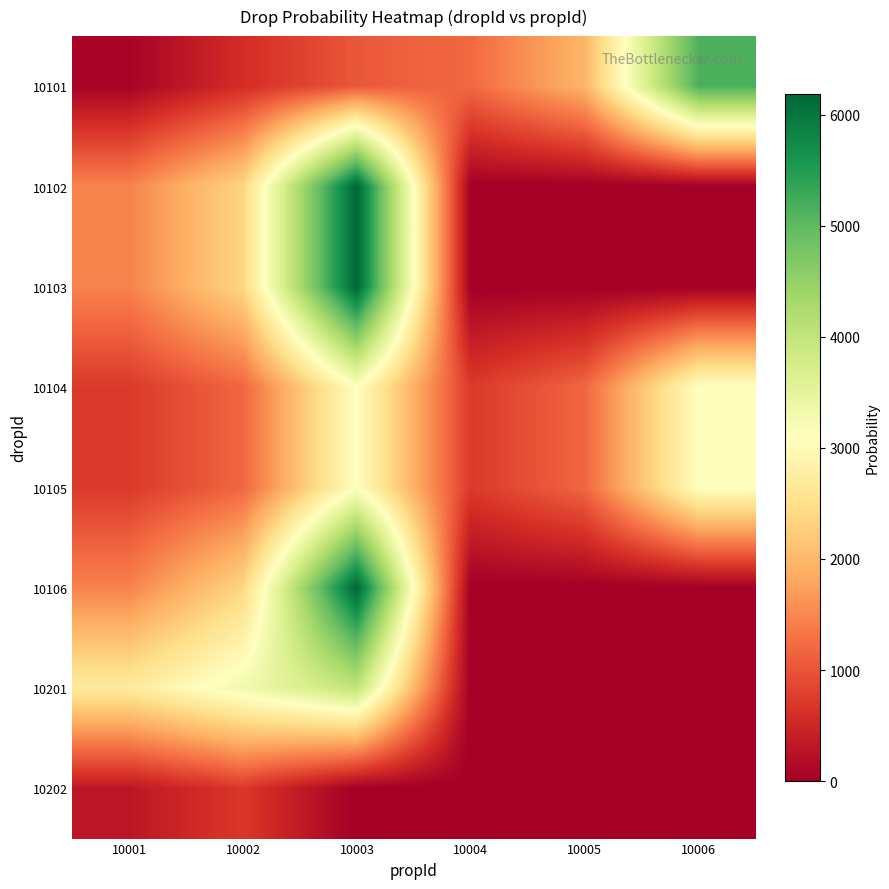

Reading left to right, what are all the values shown in this chart?

10101: 10001=50	10002=585	10003=1032	10004=1208	10005=1966	10006=5159
10102: 10001=1451	10002=2359	10003=6190	10004=0	10005=0	10006=0
10103: 10001=1451	10002=2359	10003=6190	10004=0	10005=0	10006=0
10104: 10001=725	10002=1180	10003=3095	10004=725	10005=1180	10006=3095
10105: 10001=725	10002=1180	10003=3095	10004=725	10005=1180	10006=3095
10106: 10001=1451	10002=2359	10003=6190	10004=0	10005=0	10006=0
10201: 10001=2700	10002=3300	10003=4000	10004=0	10005=0	10006=0
10202: 10001=300	10002=700	10003=0	10004=0	10005=0	10006=0